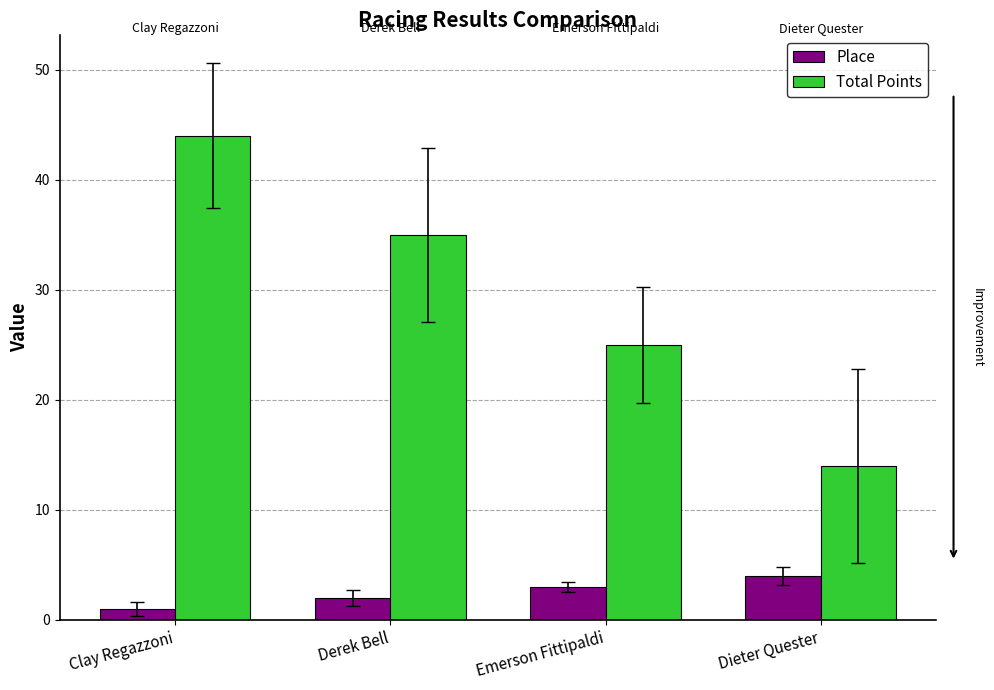

What is the total value across all series at Clay Regazzoni?

45